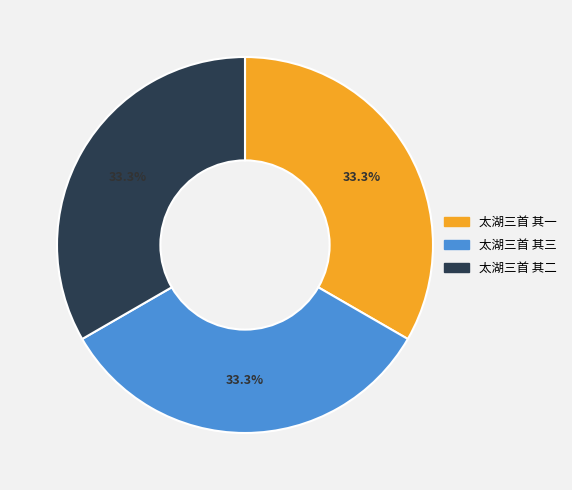

Combined, what portion of the pie is 太湖三首 其二 and 太湖三首 其三?

66.7%